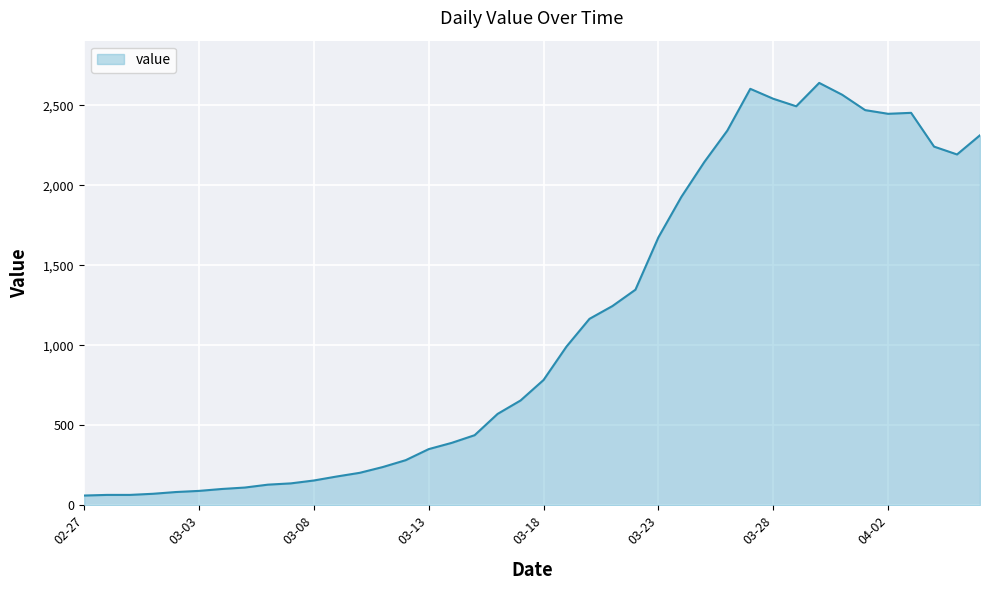

What is the greatest value displayed?

2639